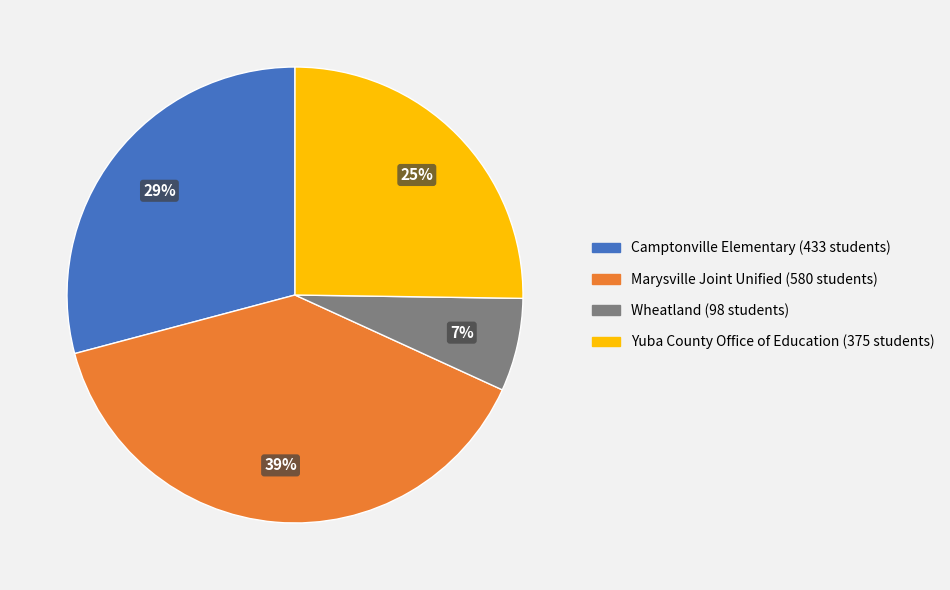

Count the number of slices in the pie.

4